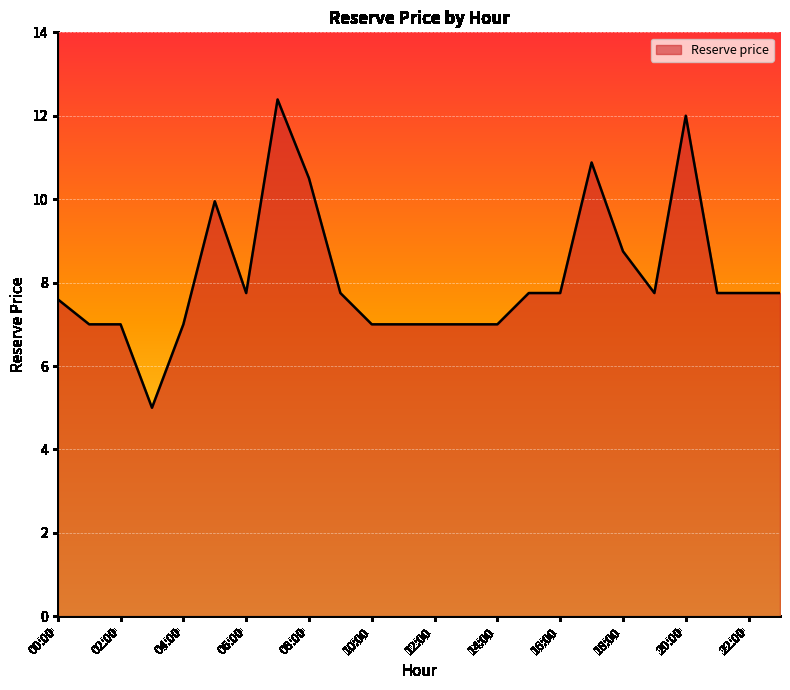

What is the difference between the maximum and minimum values?

7.4